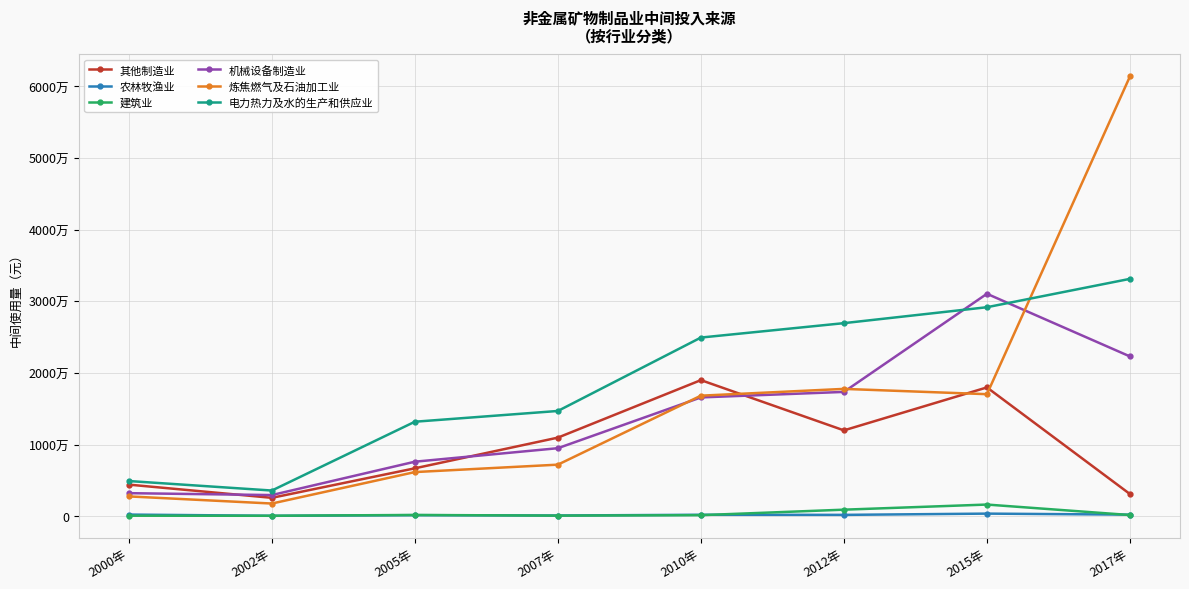

List the series in order of their peak value, highest first.

炼焦燃气及石油加工业, 电力热力及水的生产和供应业, 机械设备制造业, 其他制造业, 建筑业, 农林牧渔业